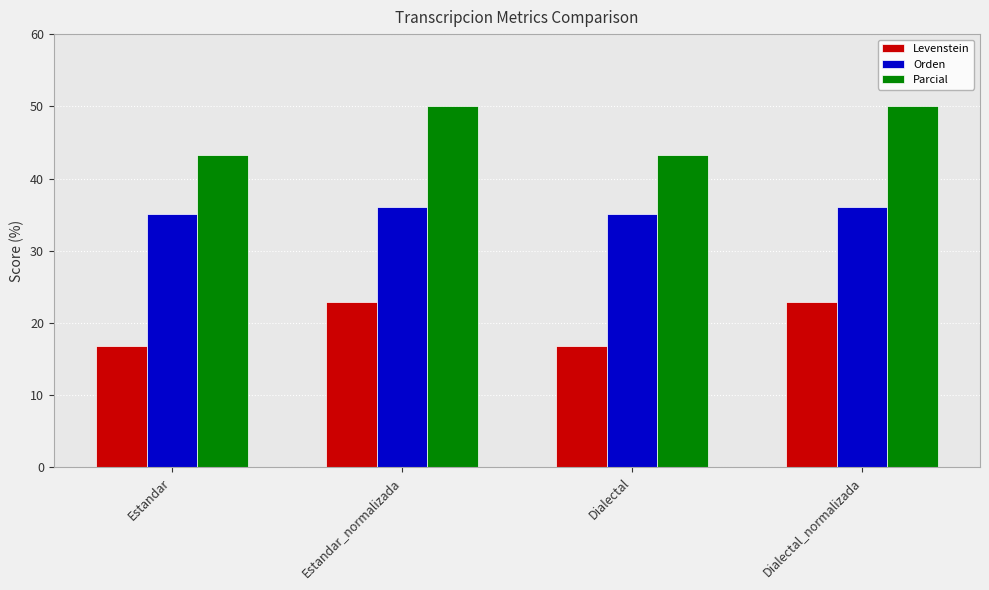

What is the average value of the Orden series?

35.6